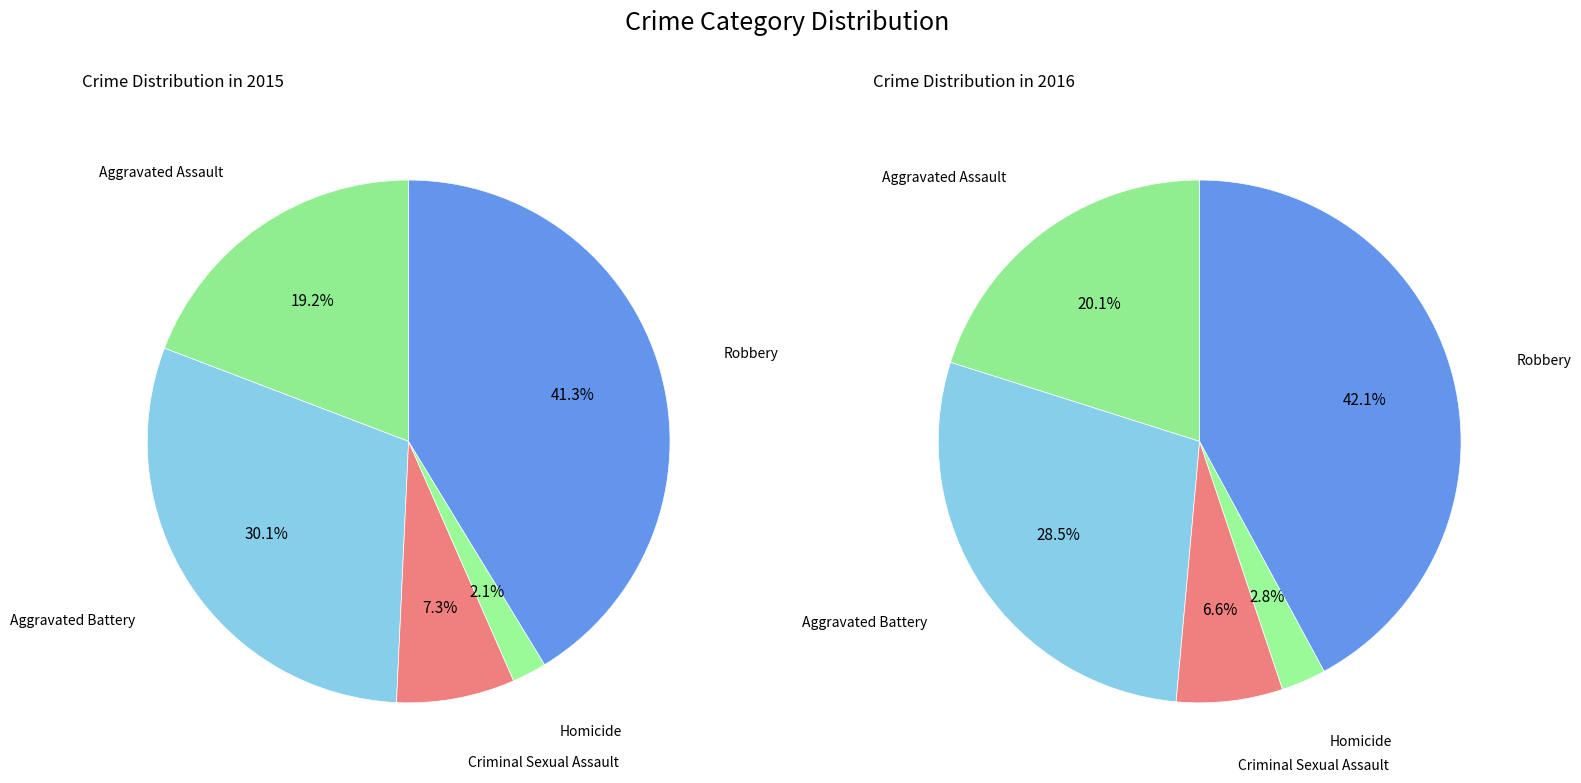

What is the difference between the highest and lowest values at Aggravated Battery?

1067